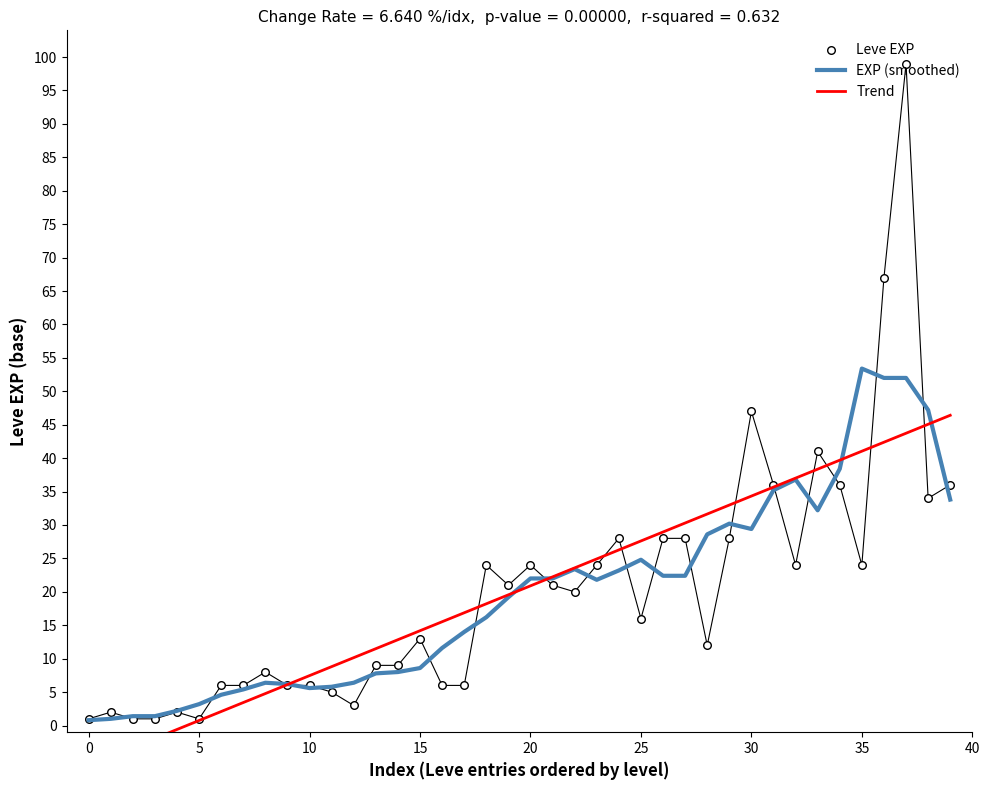

What are all the series names shown in the legend?

EXP (smoothed), Trend, Leve EXP